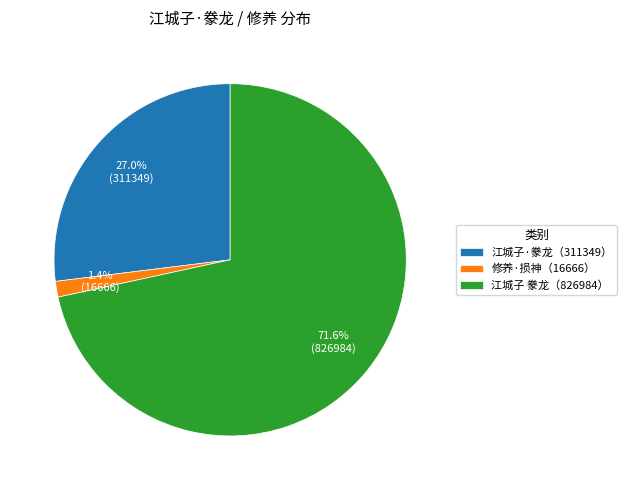

Which has a higher value, 江城子·豢龙（311349） or 江城子 豢龙（826984）?

江城子 豢龙（826984）